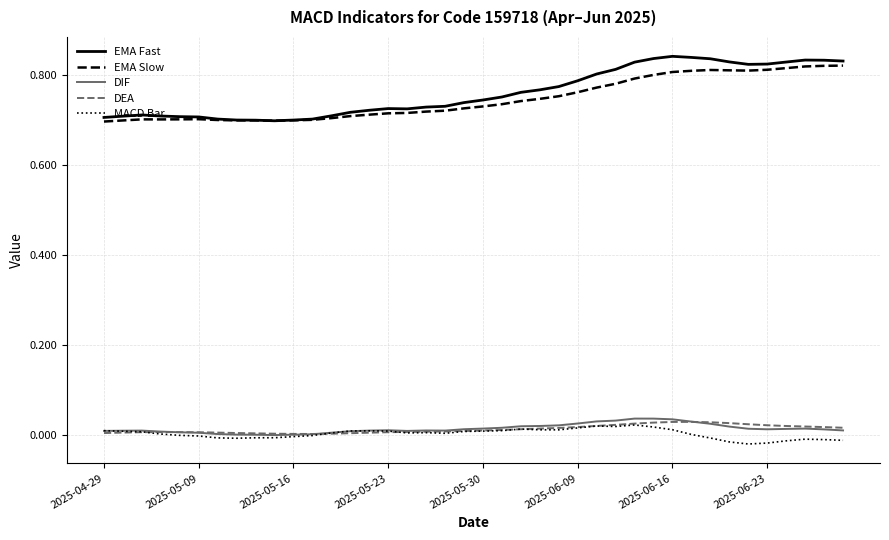

Which series has the widest spread of values?

EMA Fast